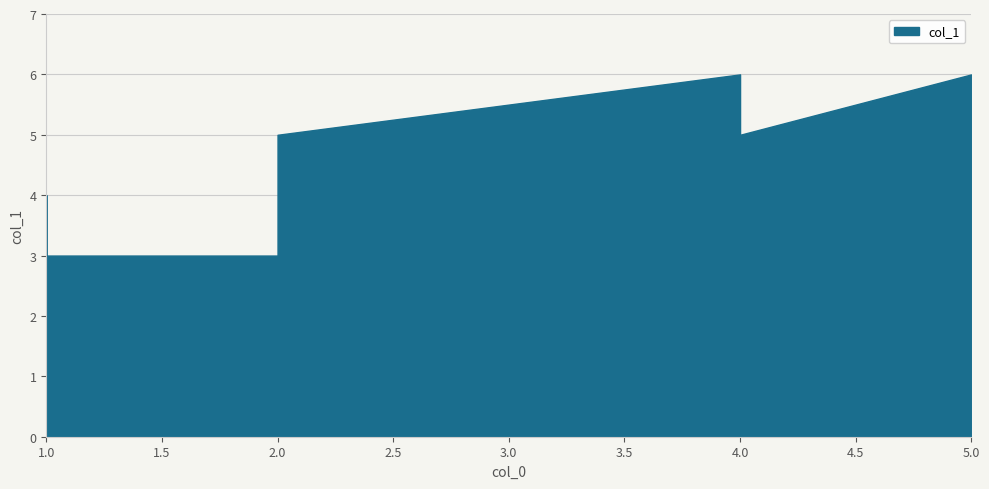

The chart shows a value of 6 at 5. True or false?

True